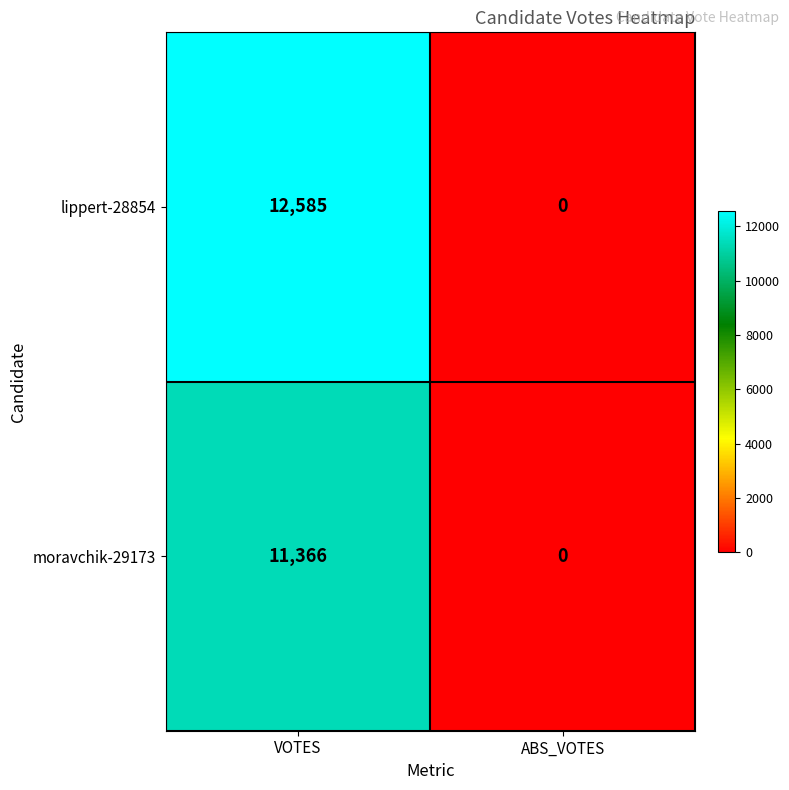

The lippert-28854 series shows 16930 at VOTES. True or false?

False